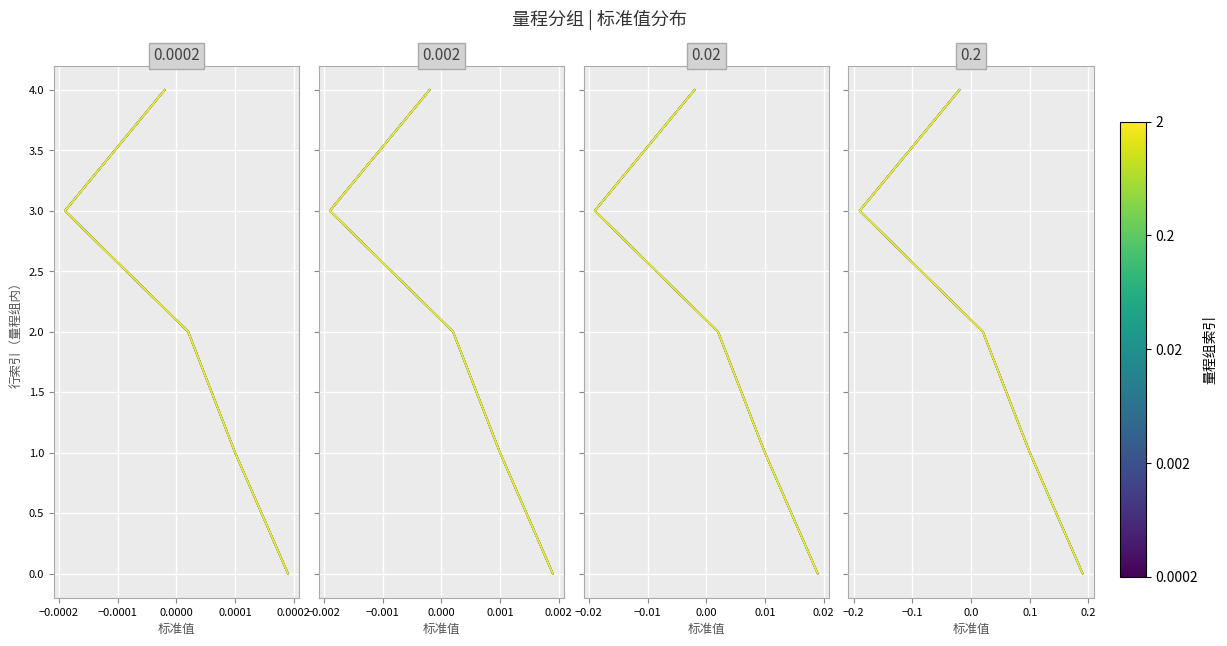

How many distinct data groups are displayed?

4